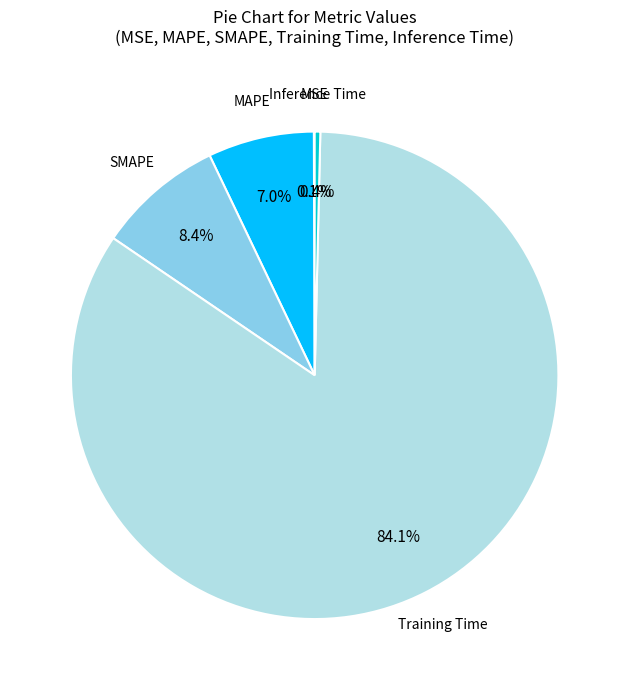

Combined, do MAPE and Training Time account for over 50%?

Yes